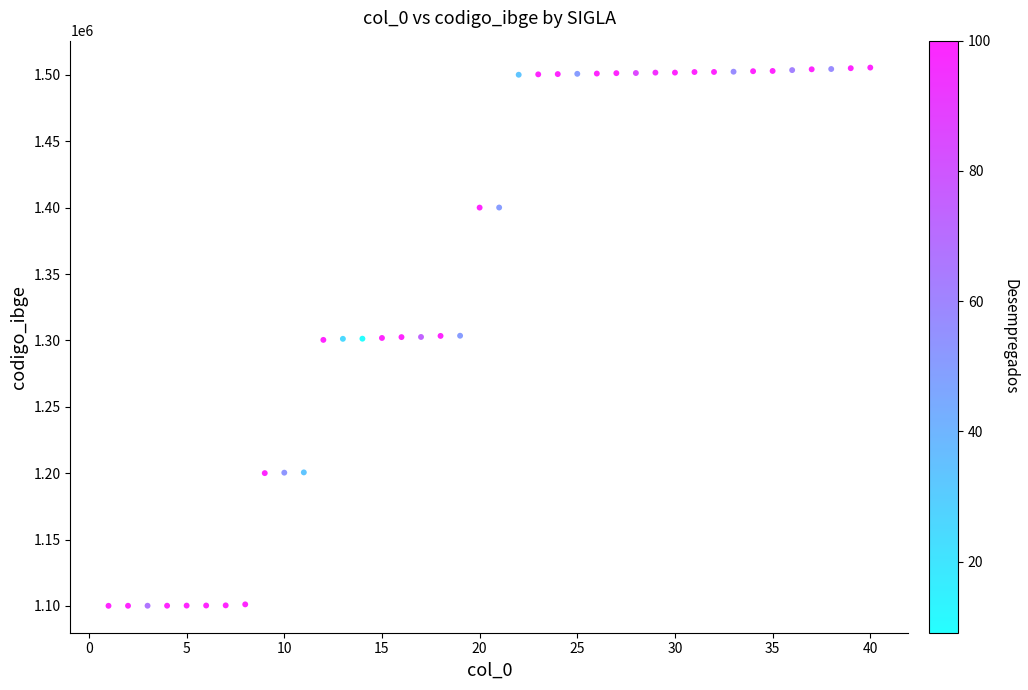

What is the range of X values (max minus min)?

39